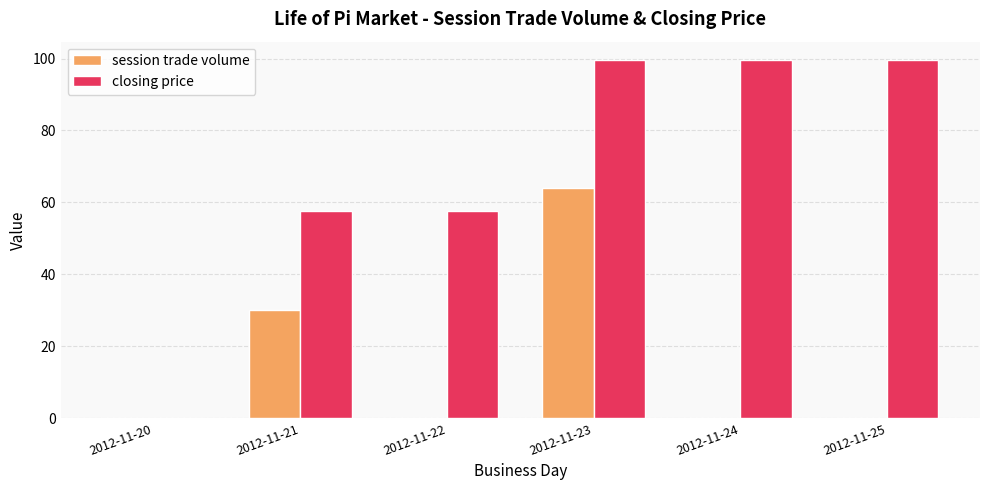

What is the sum of the session trade volume values at 2012-11-23 and 2012-11-24?

64.0